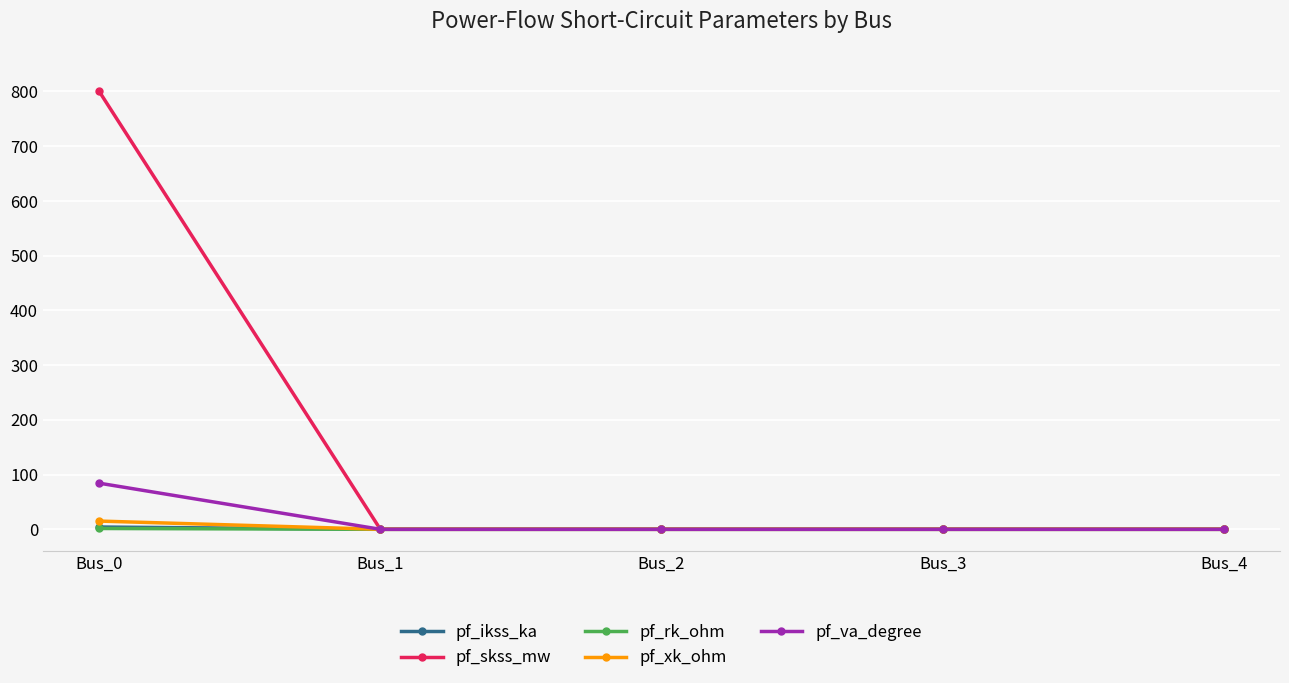

Which category has the highest value in the pf_skss_mw series?

Bus_0